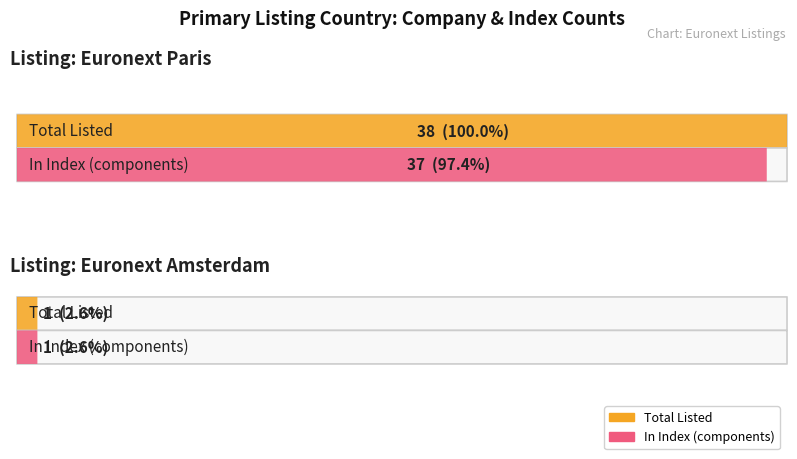

Between Euronext Paris and Euronext Paris, which is larger?

Euronext Paris